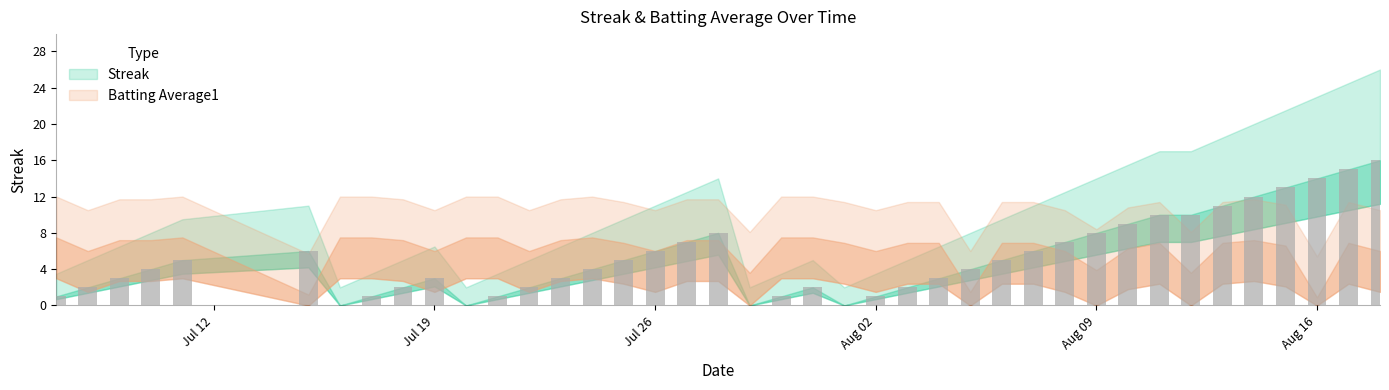

What is the greatest value displayed?

16